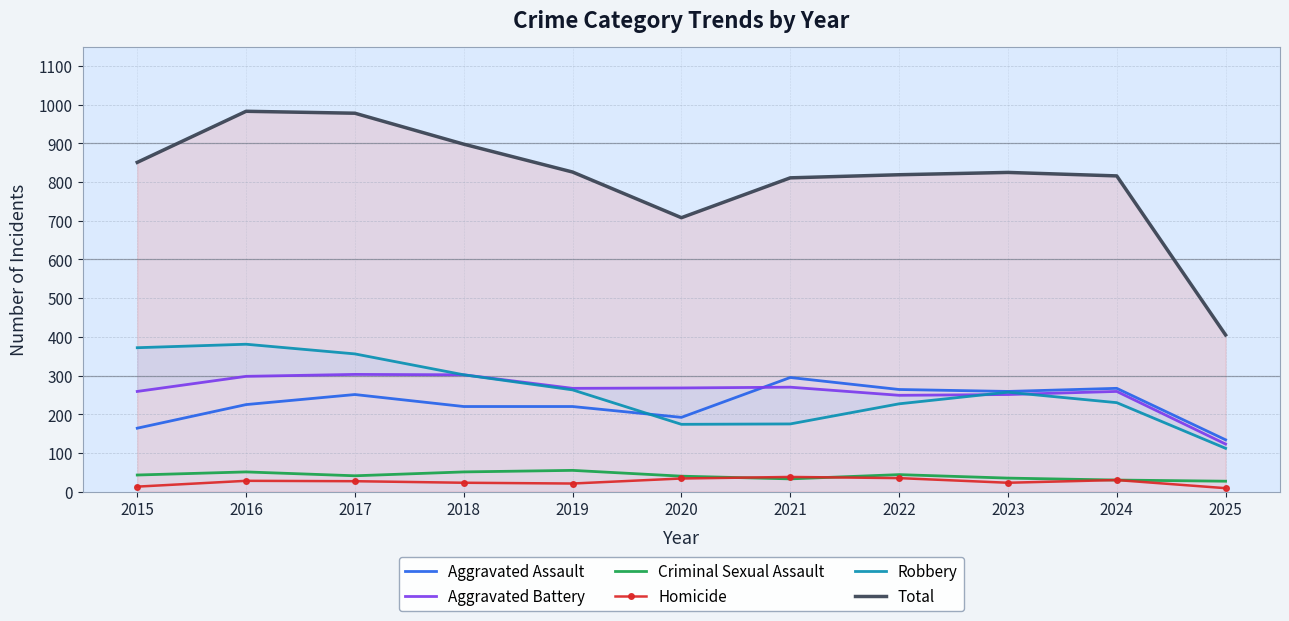

Which series has the largest total across all categories?

Total